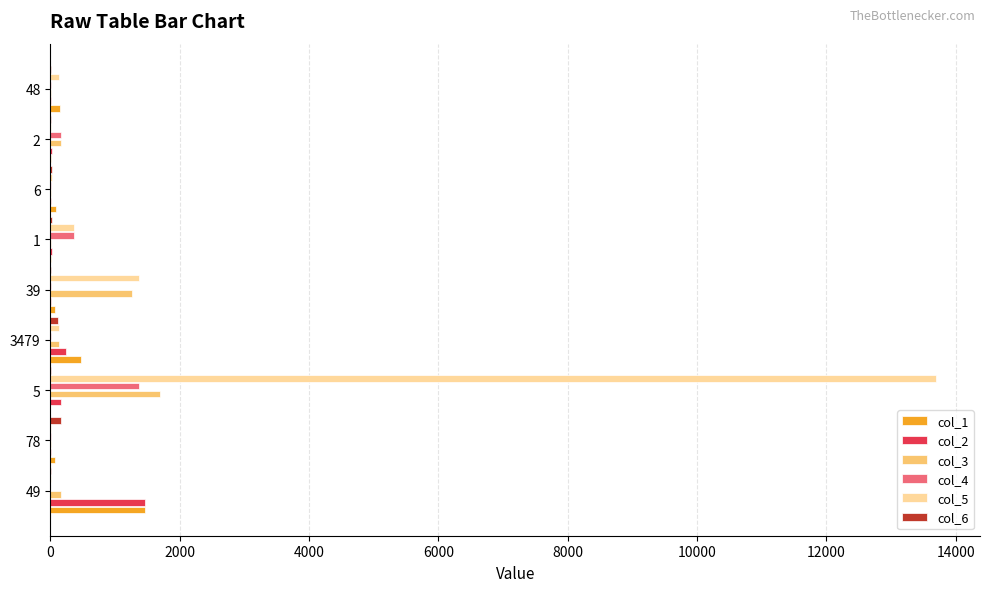

What is the maximum value shown in the chart?

13689